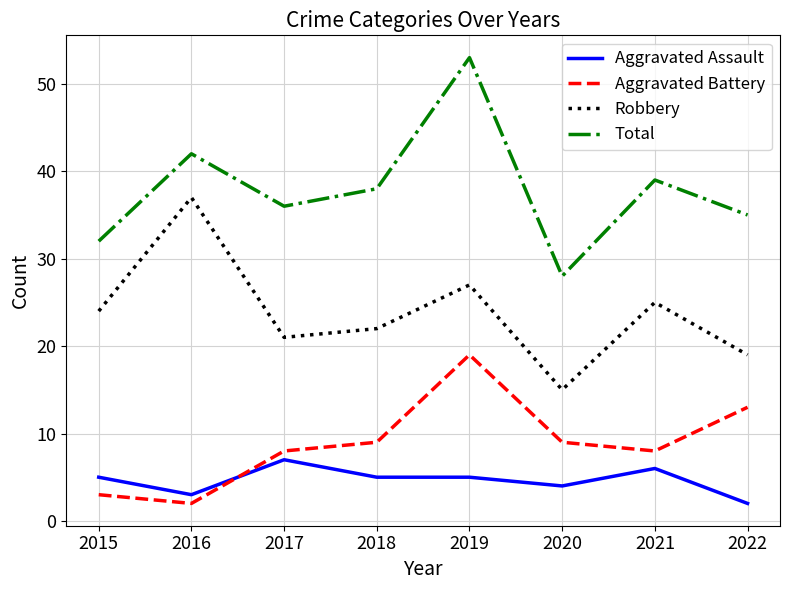

How many Aggravated Assault values are between 4 and 6?

5